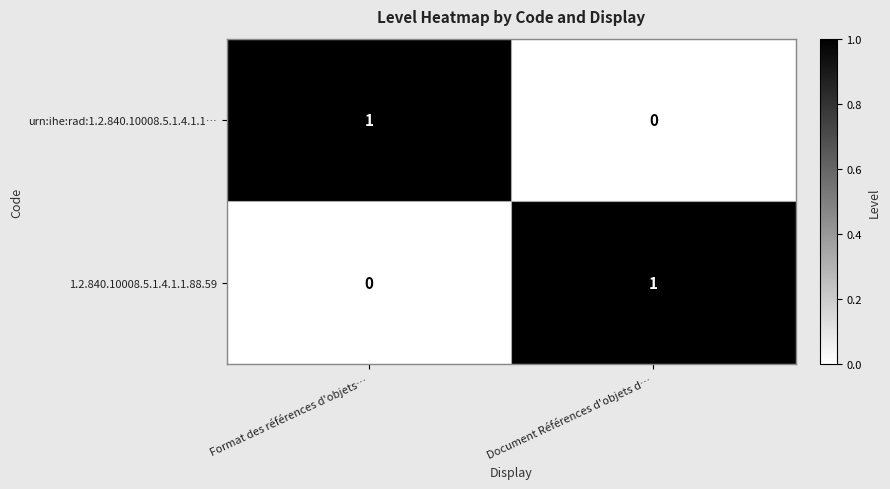

The value of urn:ihe:rad:1.2.840.10008.5.1.4.1.1… at Format des références d'objets… is 1. True or false?

True